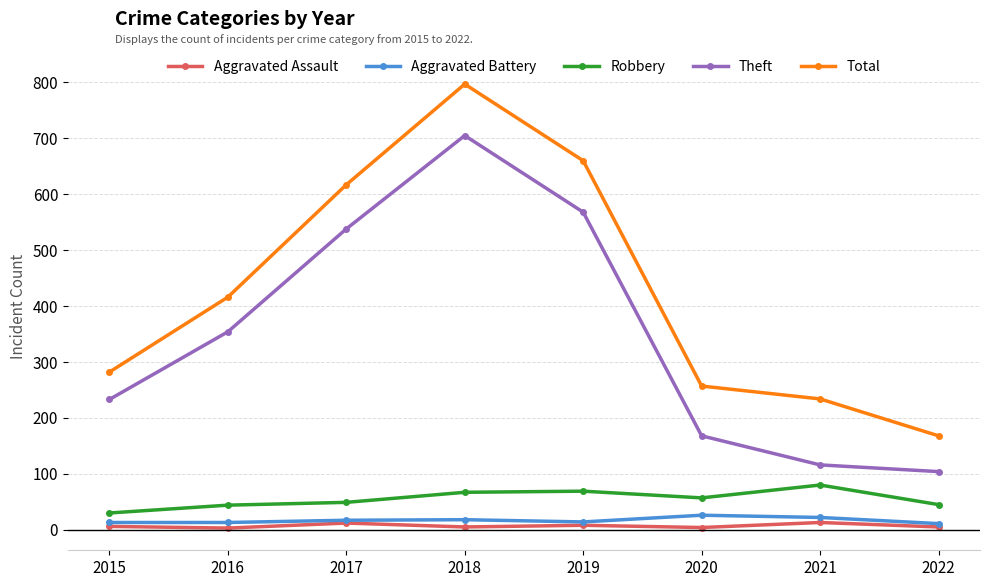

What is the value of the Aggravated Assault point at the 8th from the left?

5